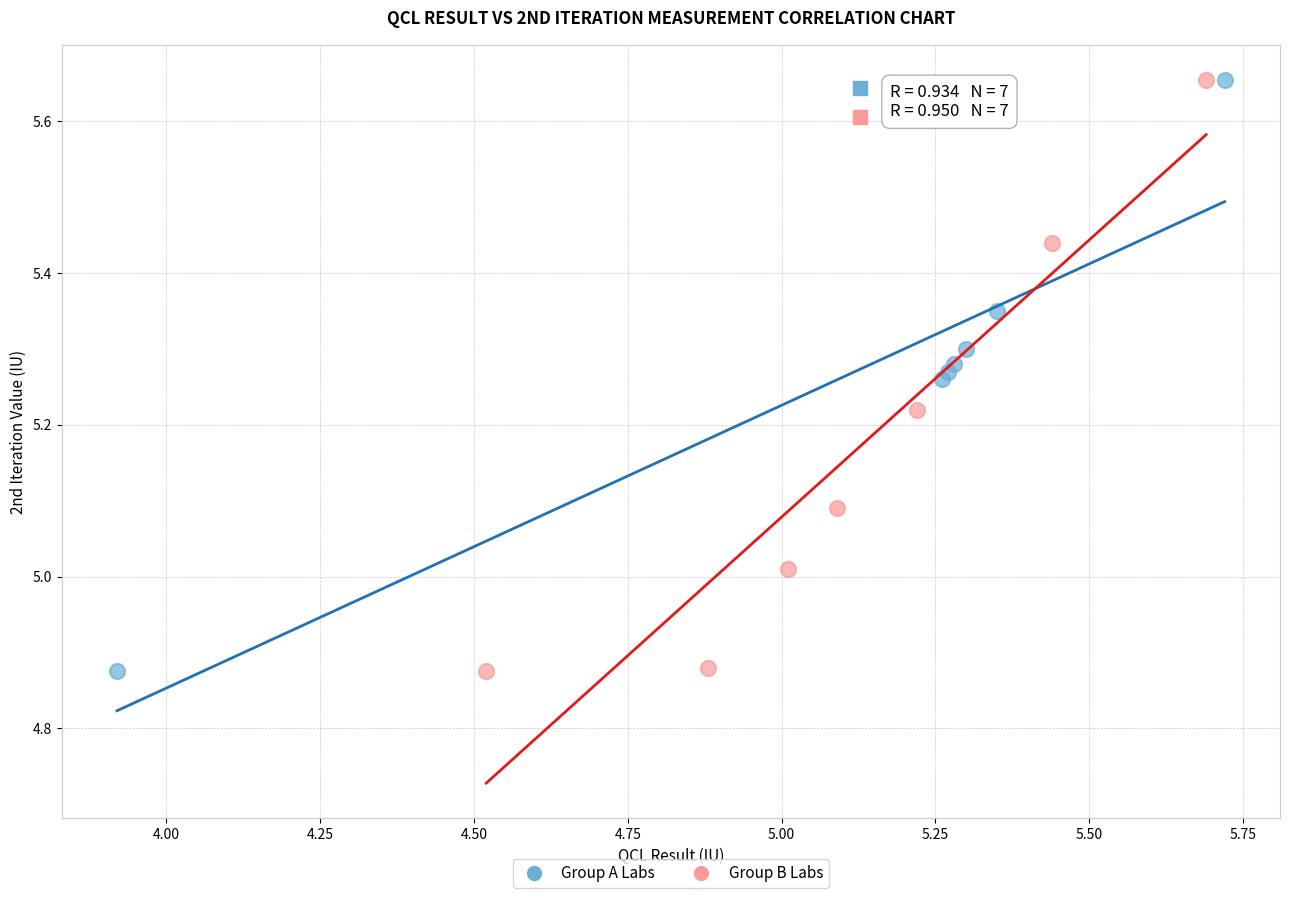

What are all the series names shown in the legend?

Group A Labs, Group B Labs